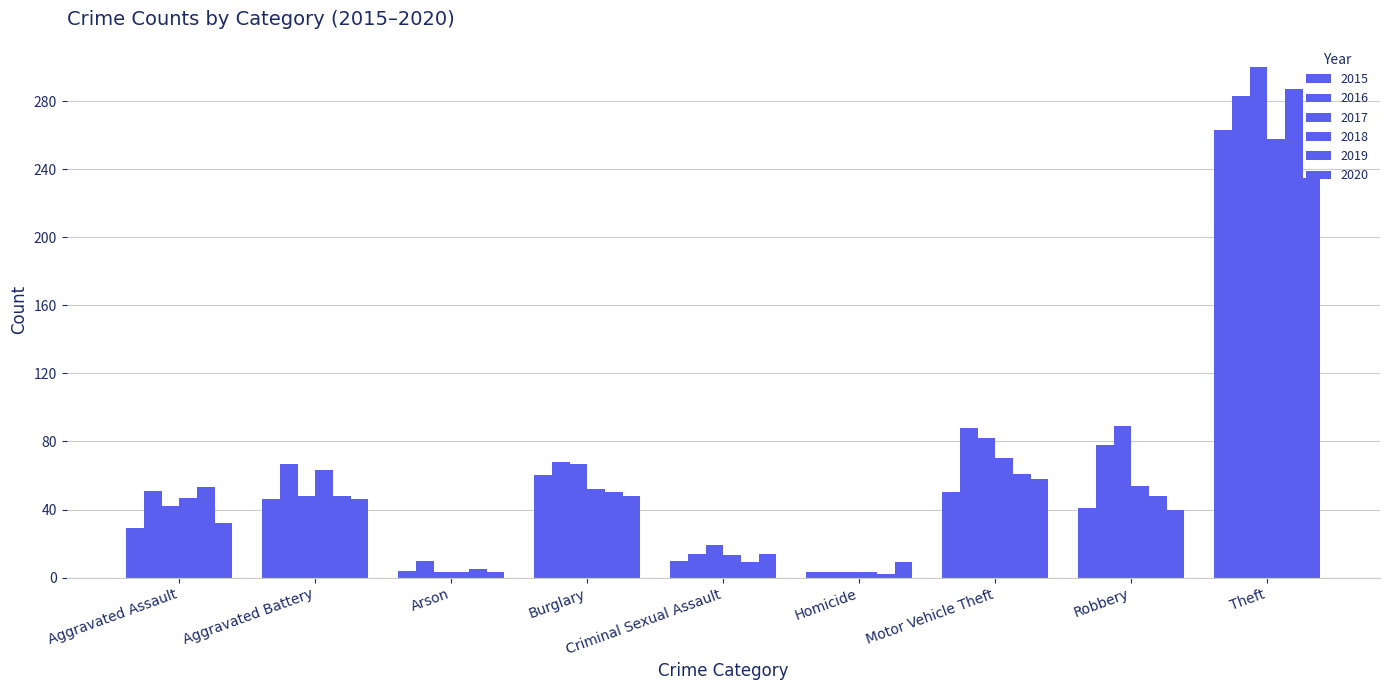

What is the minimum value for 2015?

3